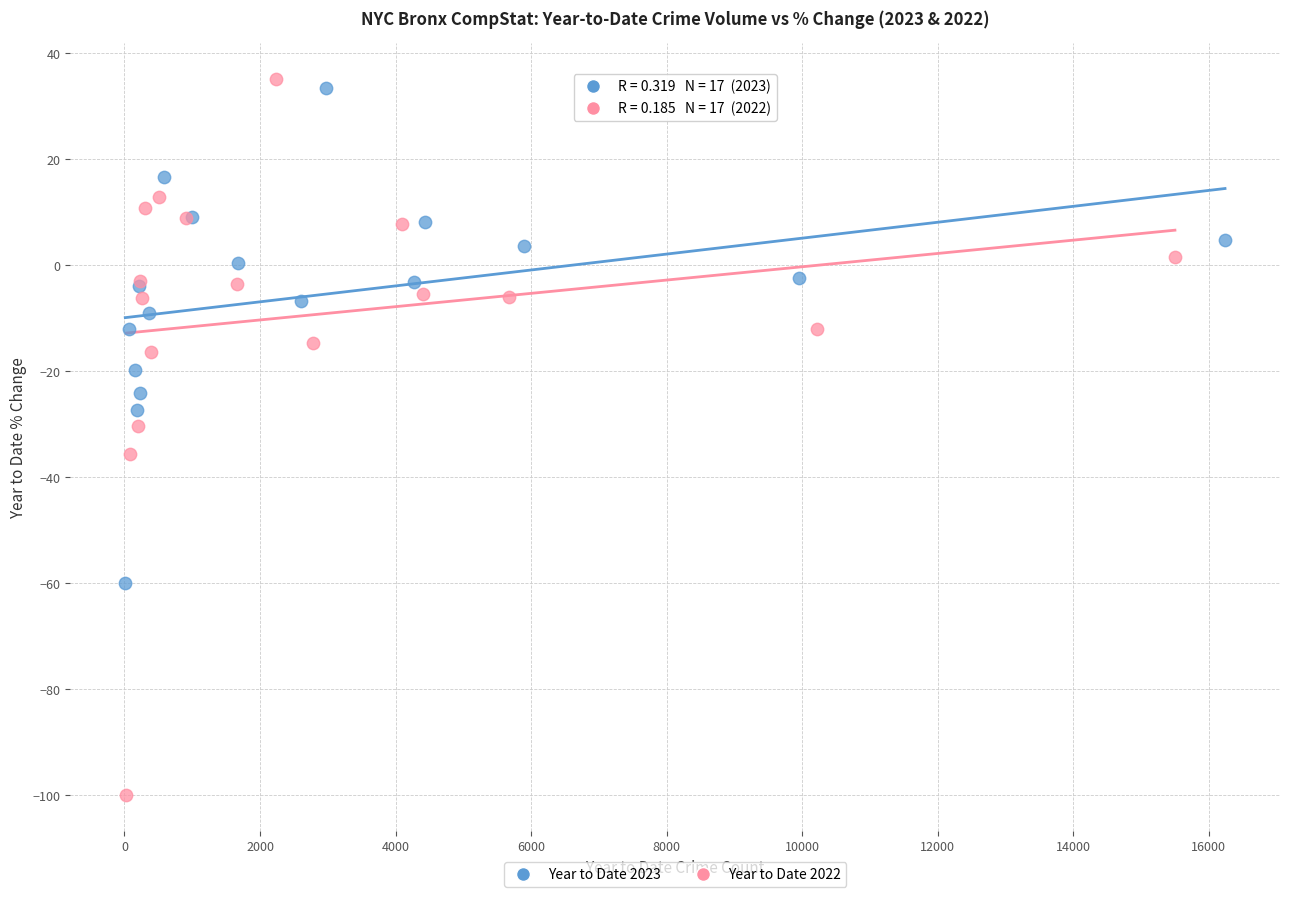

Which series reaches the minimum Y coordinate?

Year to Date 2022